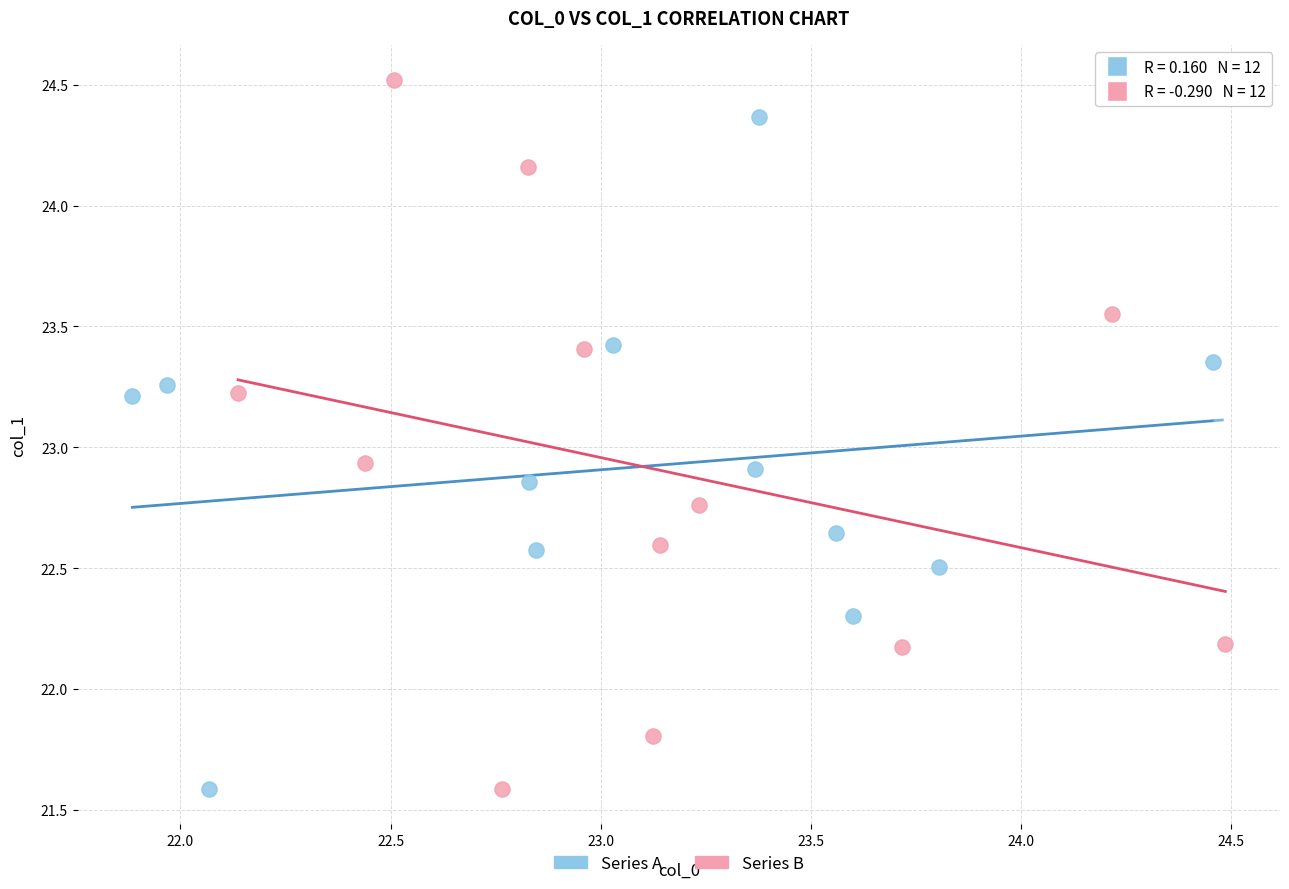

Which series reaches the maximum Y coordinate?

Series B